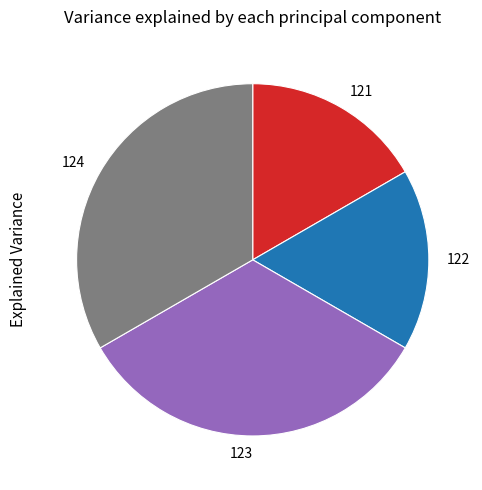

Does 124 represent more than half of the total?

No